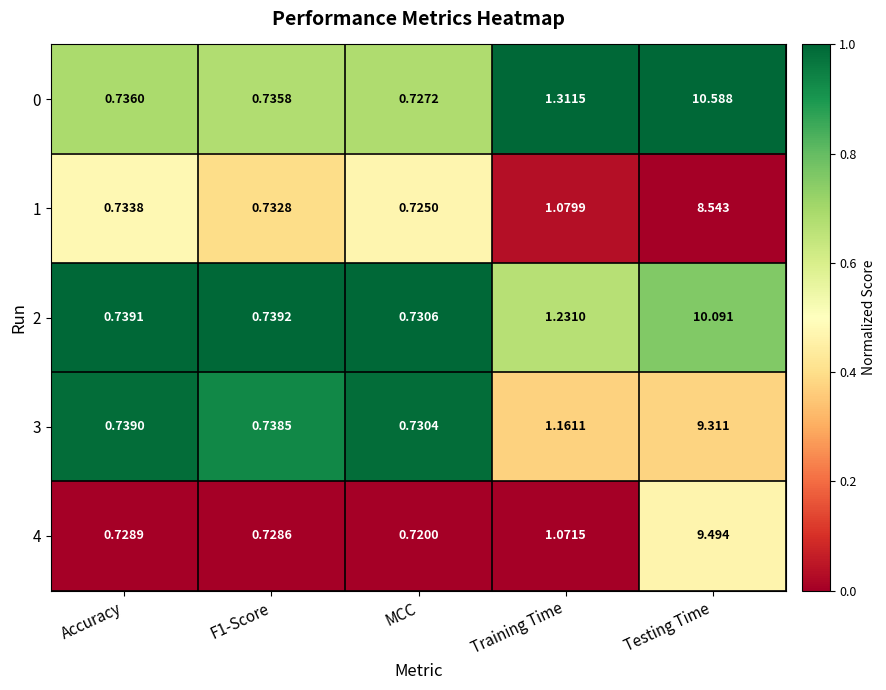

Which label corresponds to the smallest value in the chart?

MCC